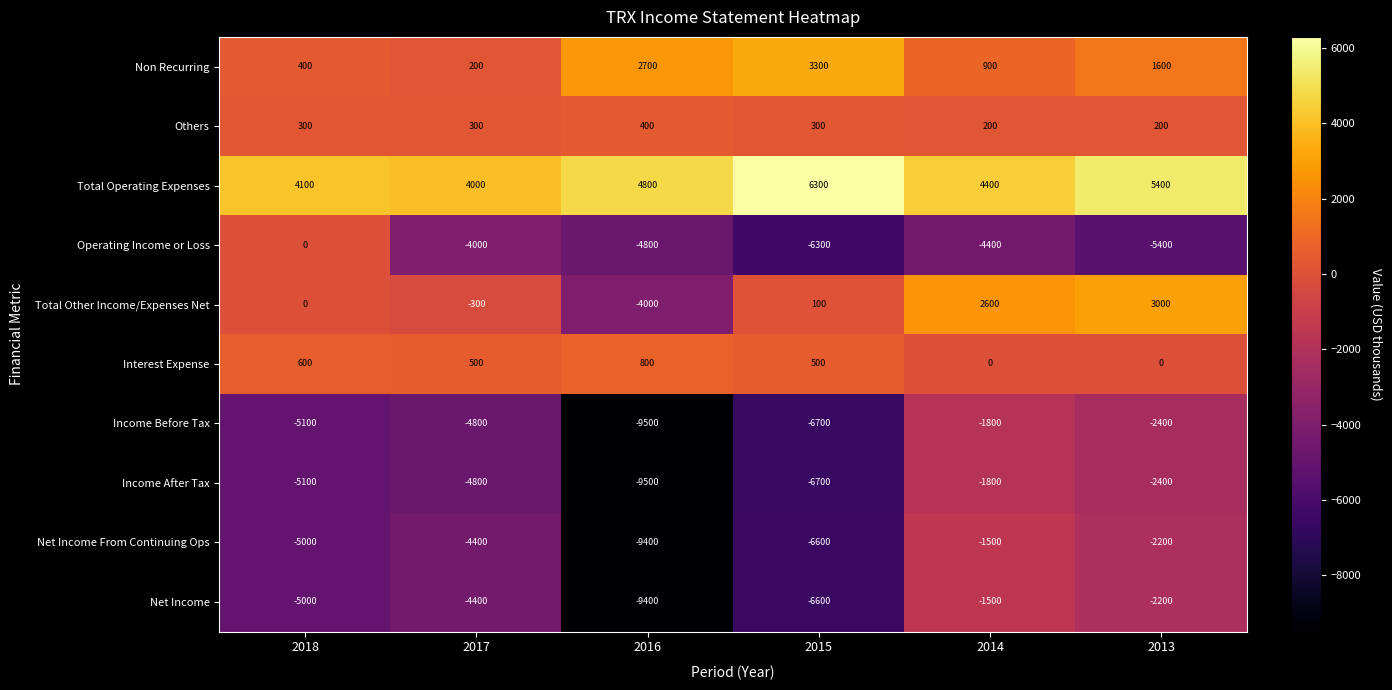

List the labels in order of Operating Income or Loss value, smallest first.

2015, 2013, 2016, 2014, 2017, 2018